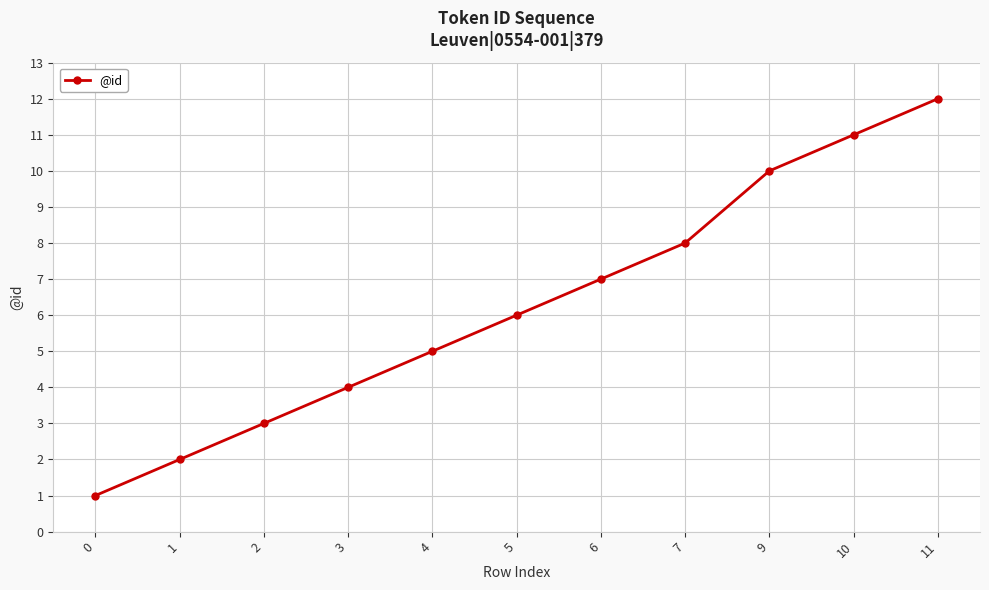

Does the chart have visible grid lines?

Yes